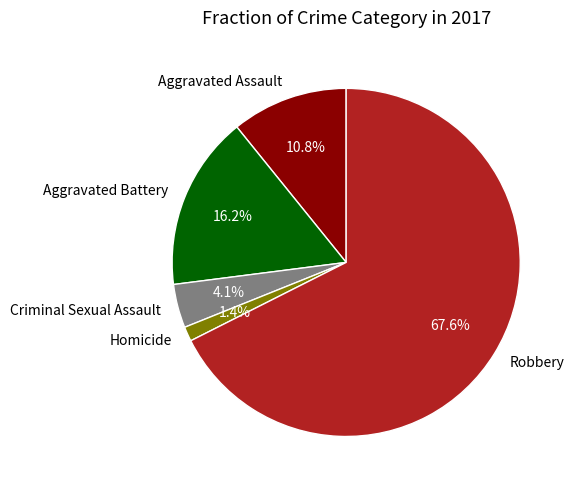

Count the number of slices in the pie.

5